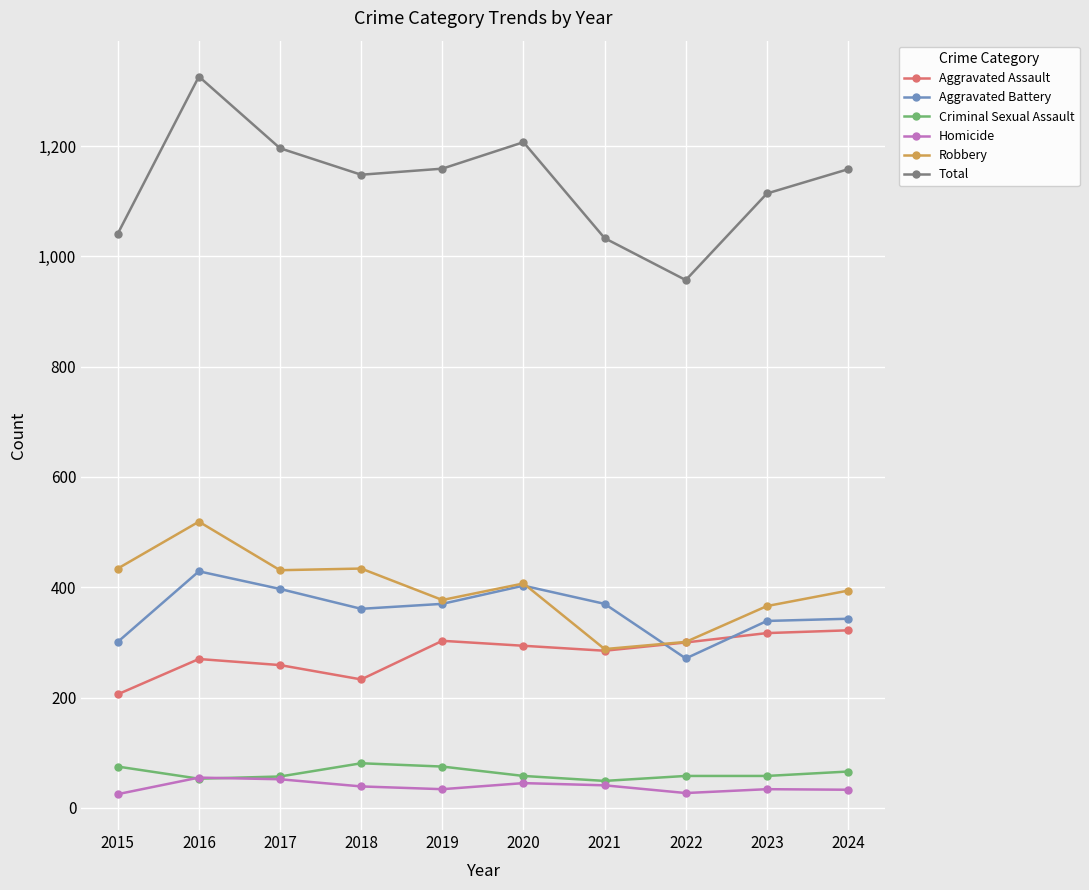

How many values in the Total series are below 1158?

5